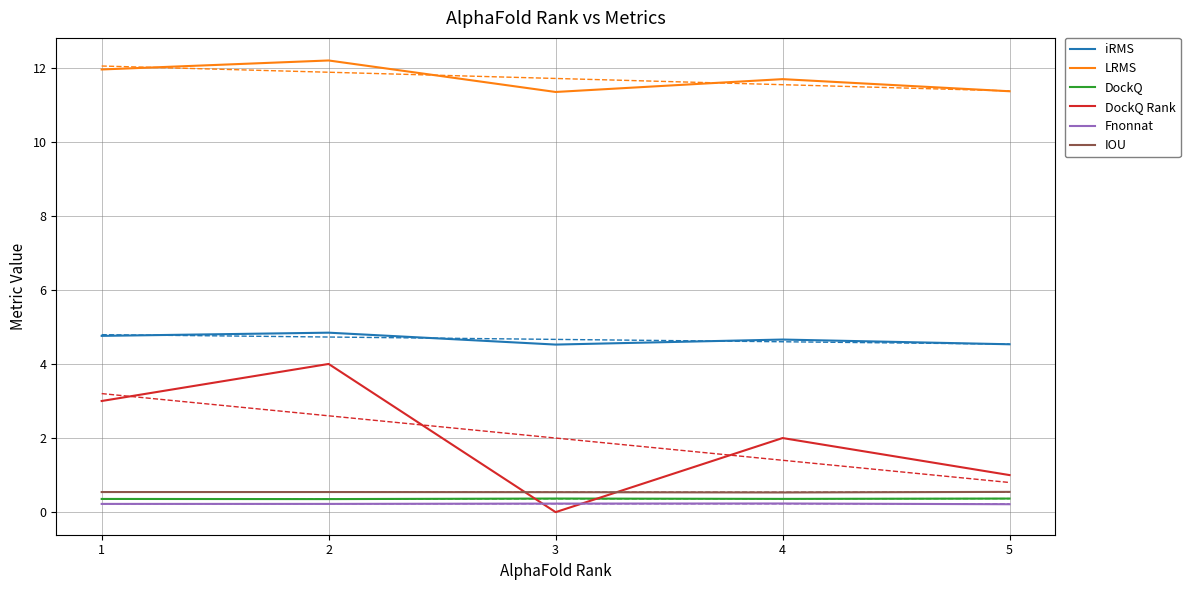

List the series in order of their peak value, highest first.

LRMS, iRMS, DockQ Rank, IOU, DockQ, Fnonnat